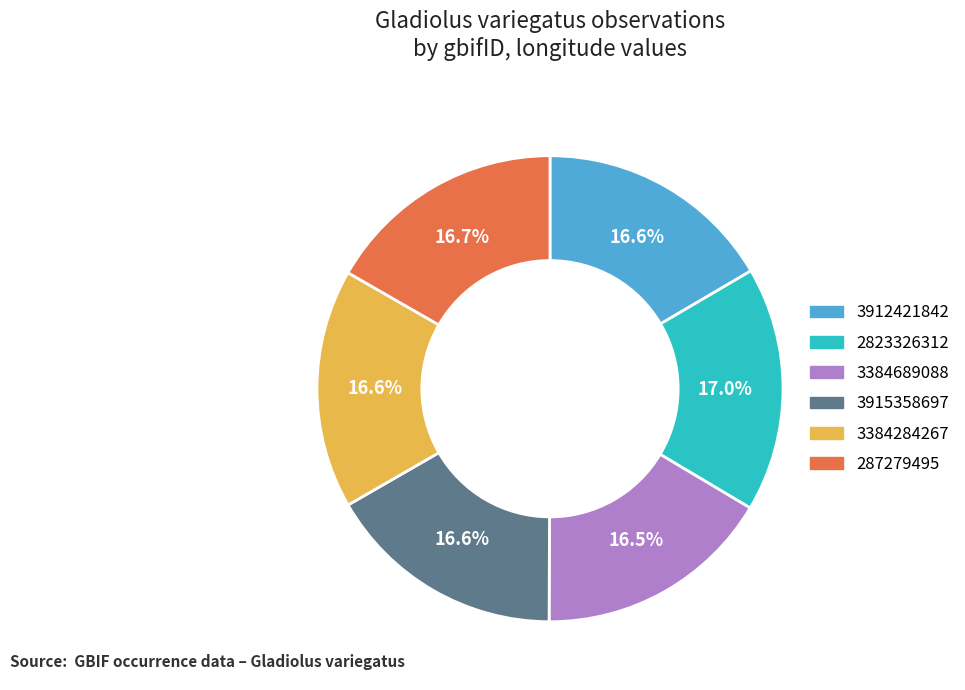

Is 2823326312 the majority of the pie?

No